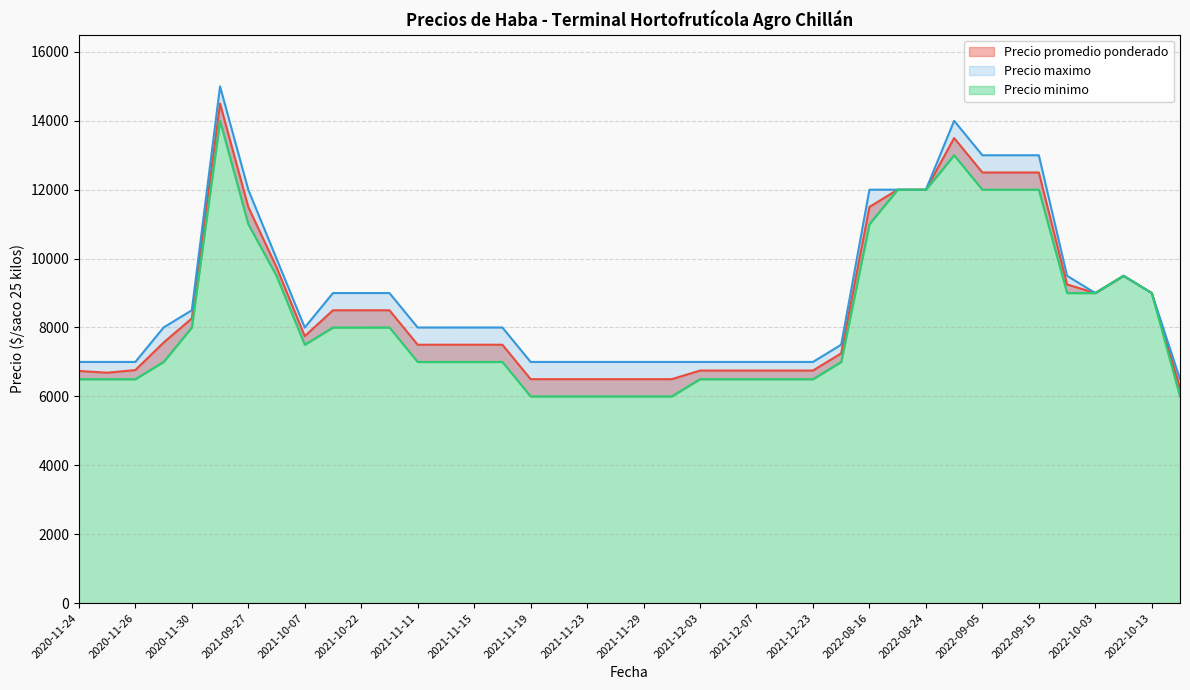

How many distinct data groups are displayed?

3